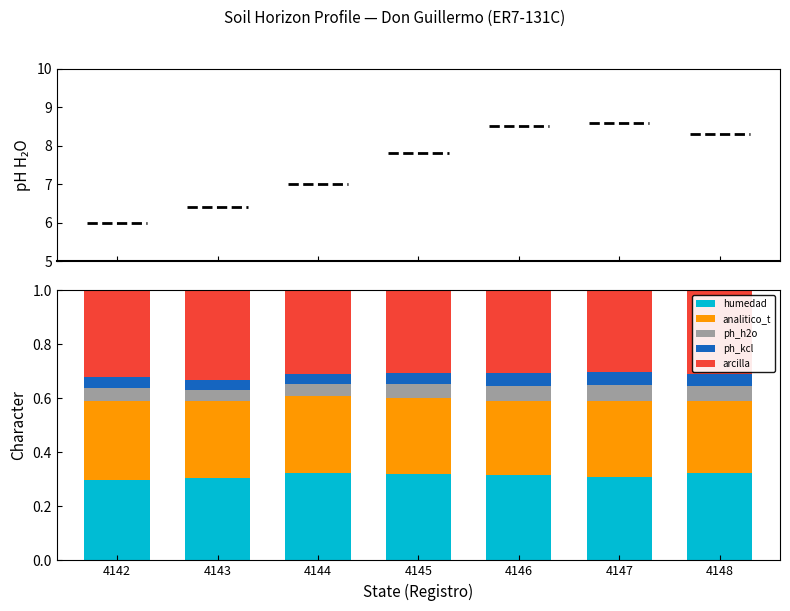

The humedad series shows 0.3 at 4148. True or false?

True